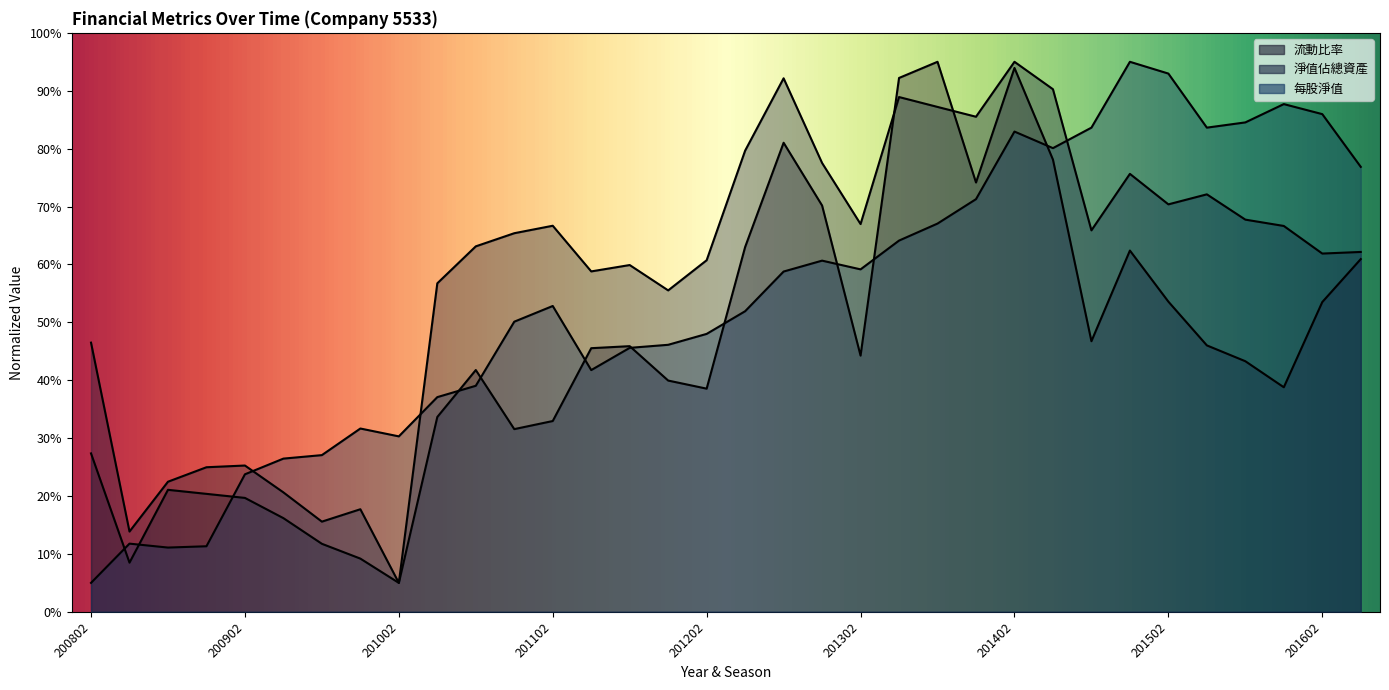

Rank the series by their average value, from lowest to highest.

流動比率, 每股淨值, 淨值佔總資產